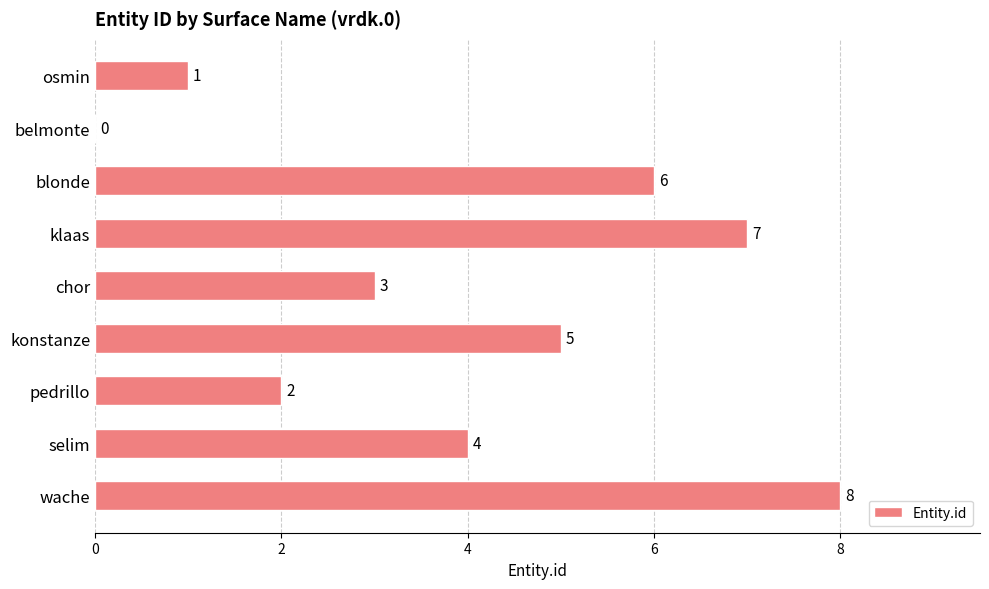

Which category has the highest value across all series?

wache